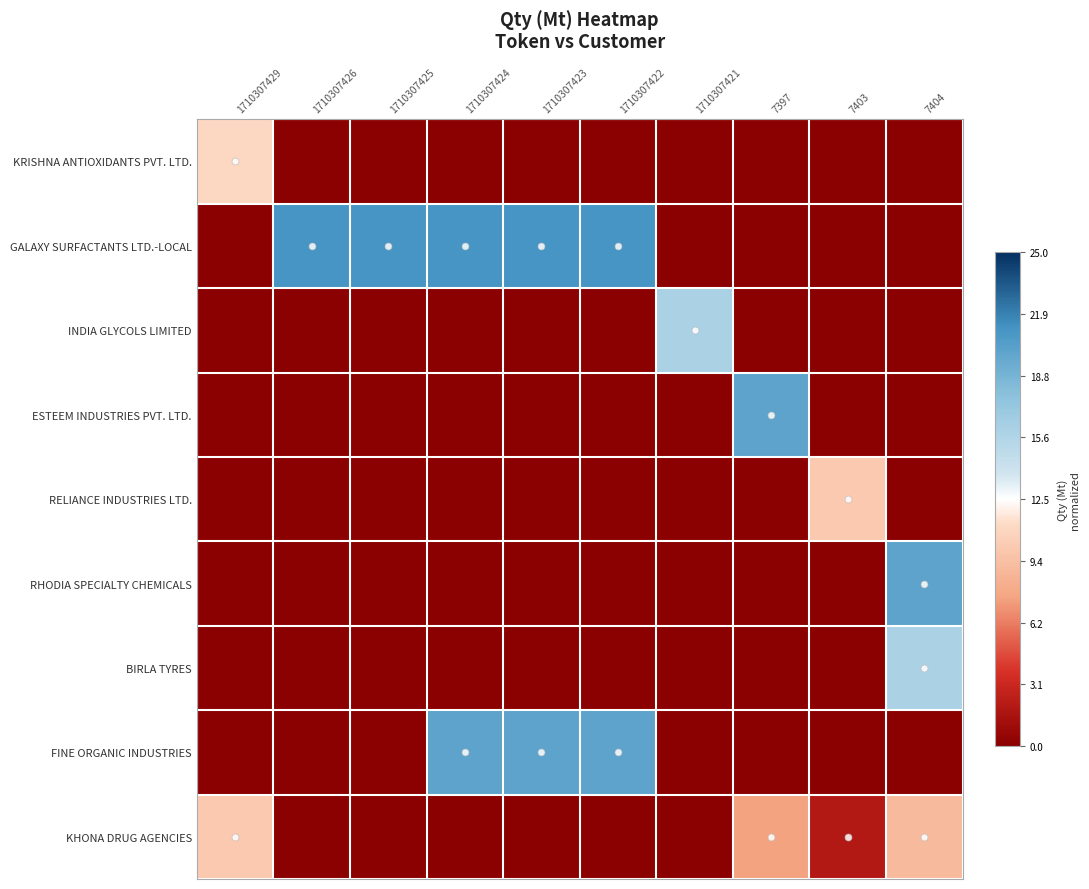

Between 7404 and 7403, which is larger?

7404